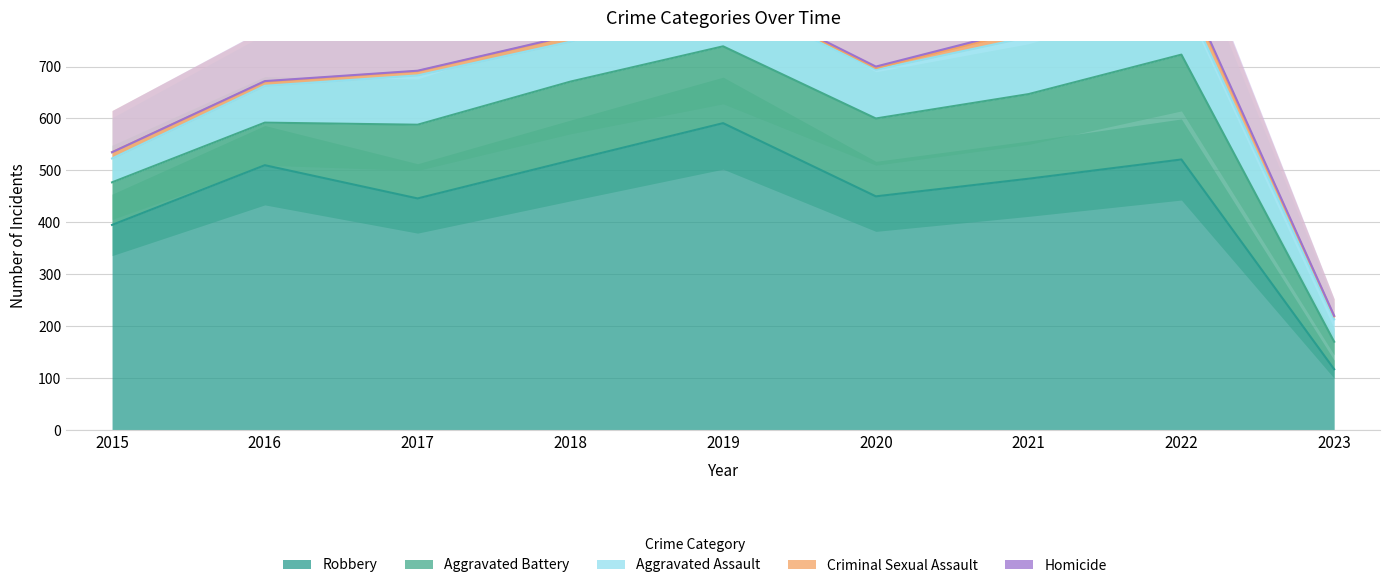

What is the average value of the Aggravated Assault series?

84